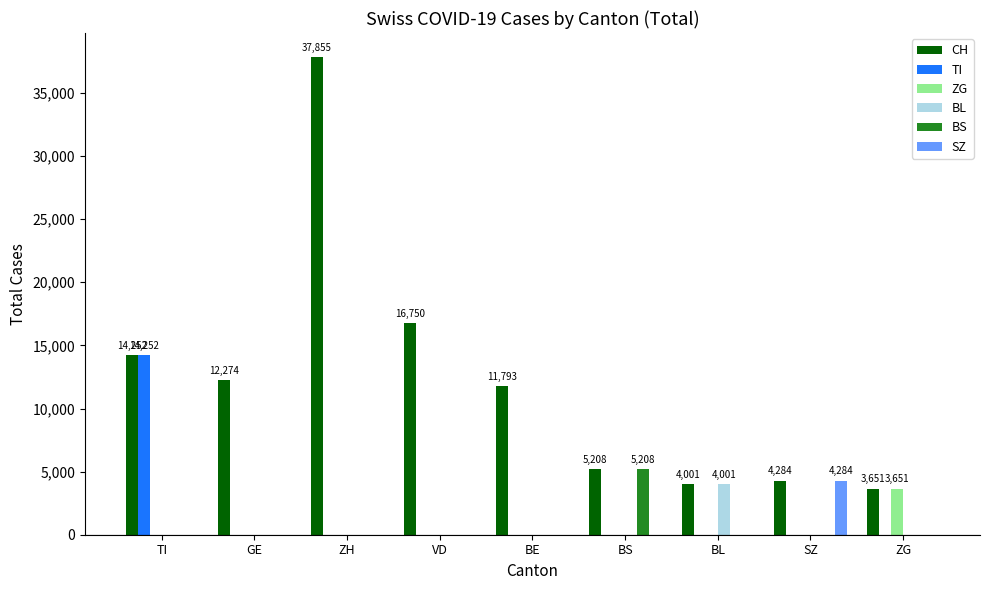

True or false: TI has a value of 0 at SZ.

True